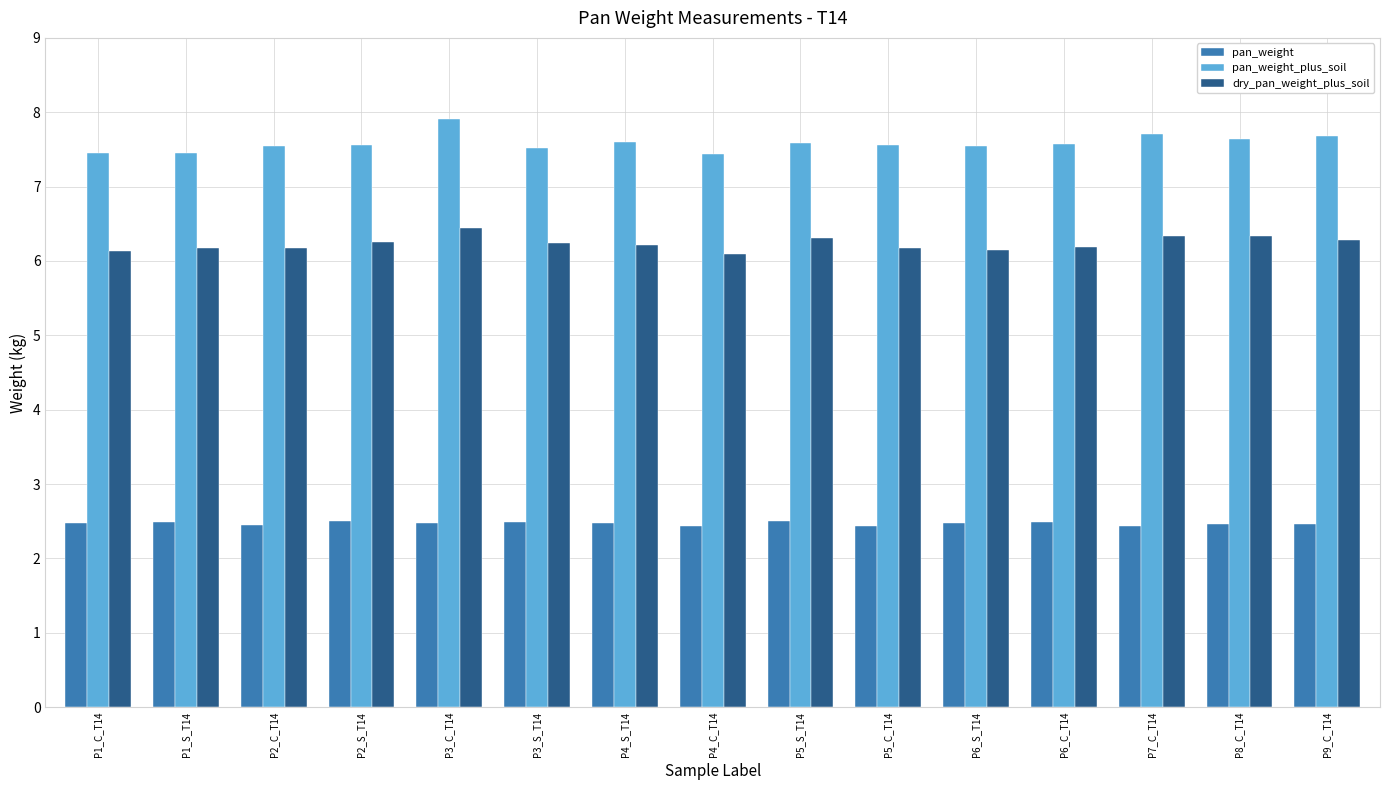

Is the value of pan_weight at P5_C_T14 greater than the value of pan_weight_plus_soil at P3_C_T14?

No